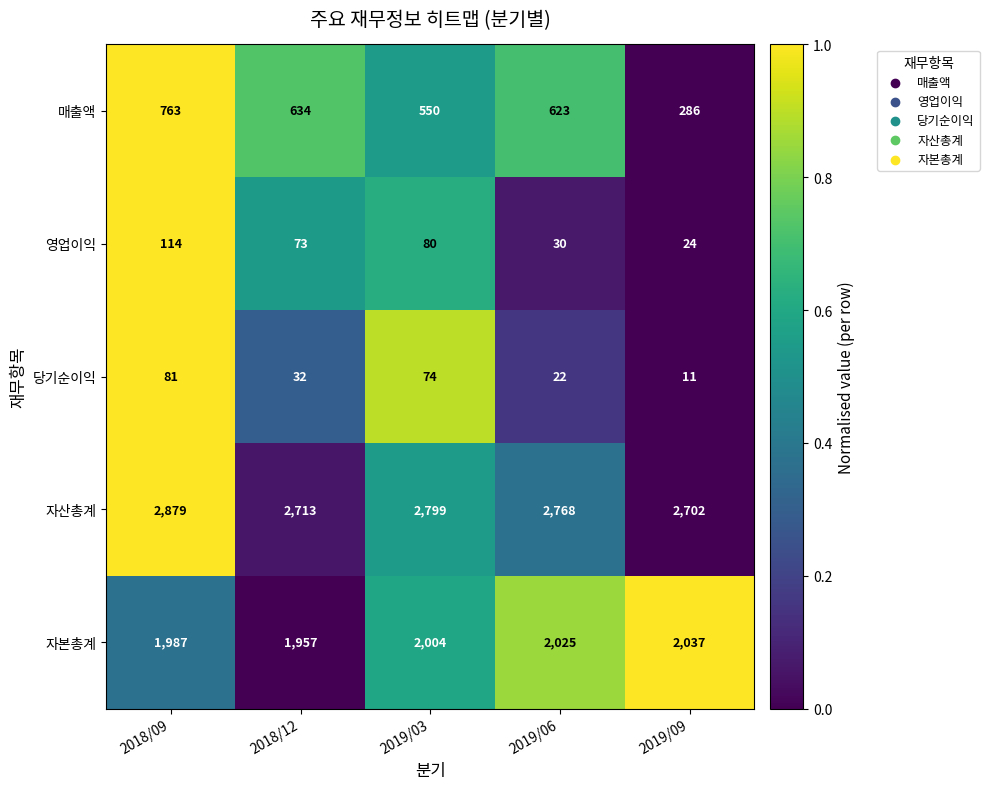

At which category does the chart reach its minimum across all series?

2019/09